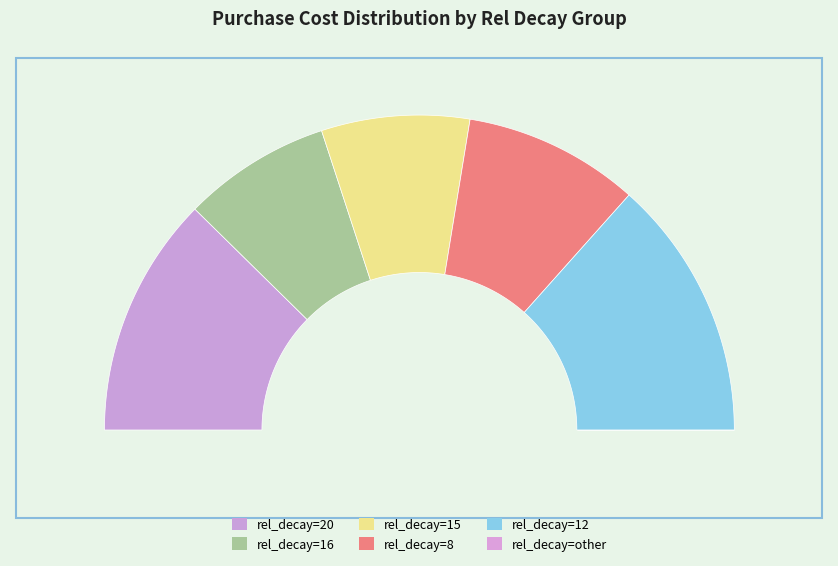

Which category has the biggest portion of the pie?

12